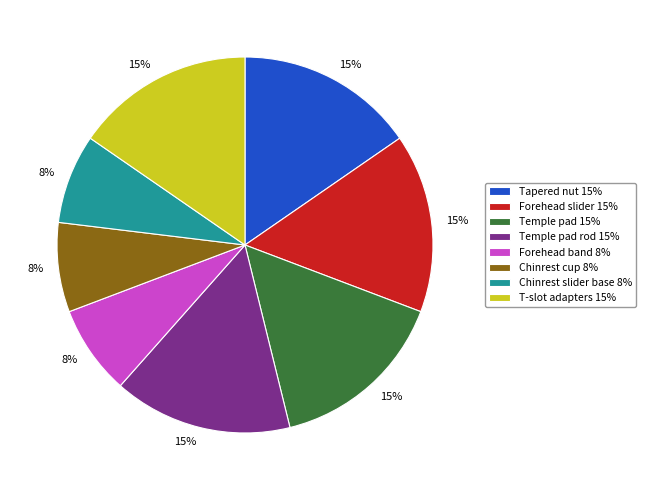

Count the number of slices in the pie.

8